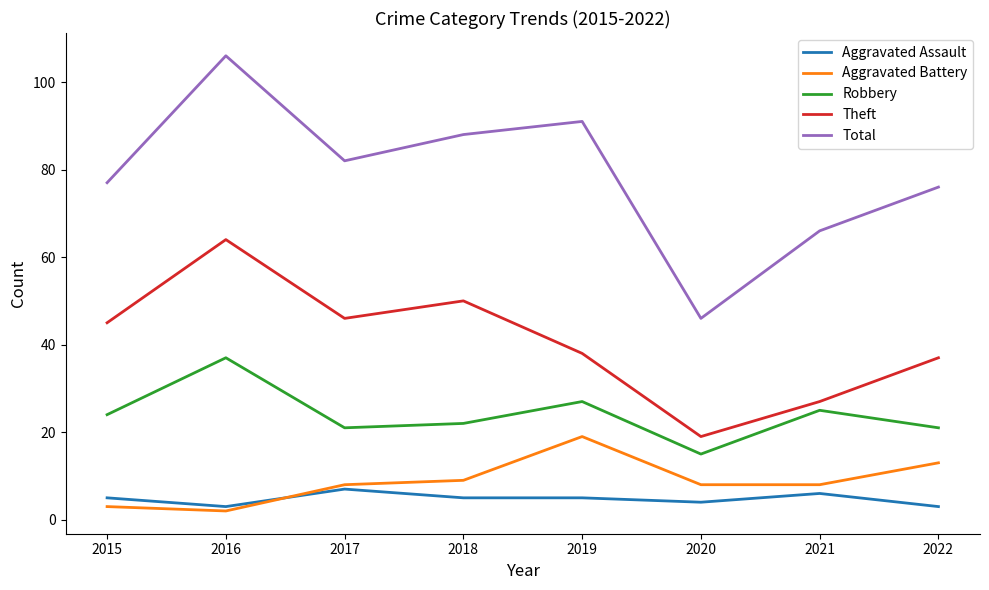

What is the difference between the Aggravated Assault values at 2020 and 2019?

1